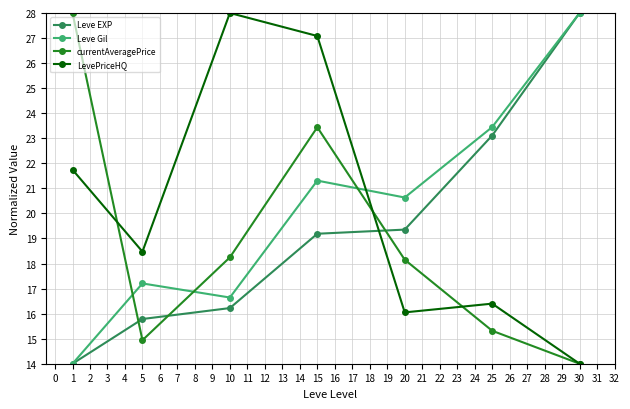

What is the difference between the highest and lowest values at 10?

11.8